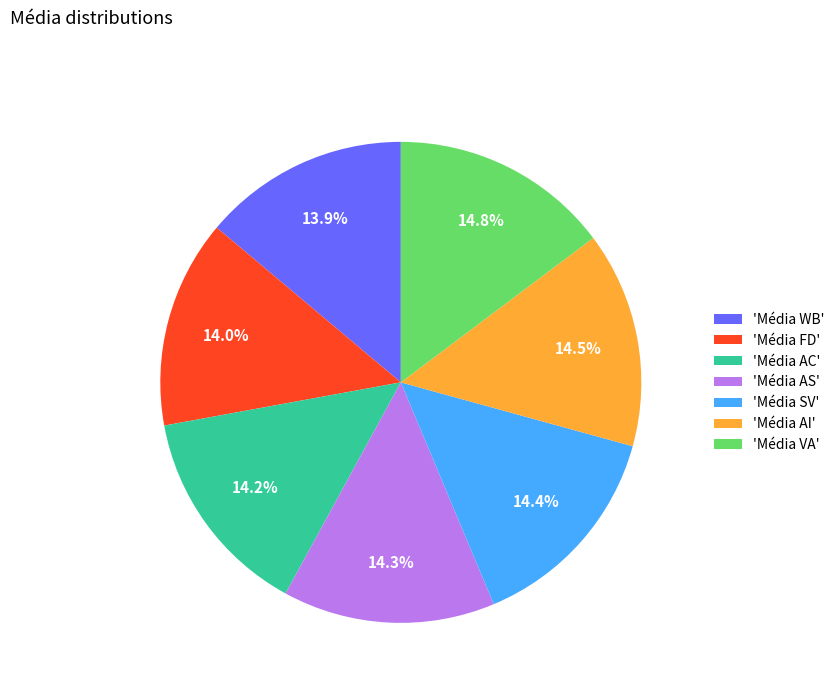

Is there a majority slice in this chart?

No